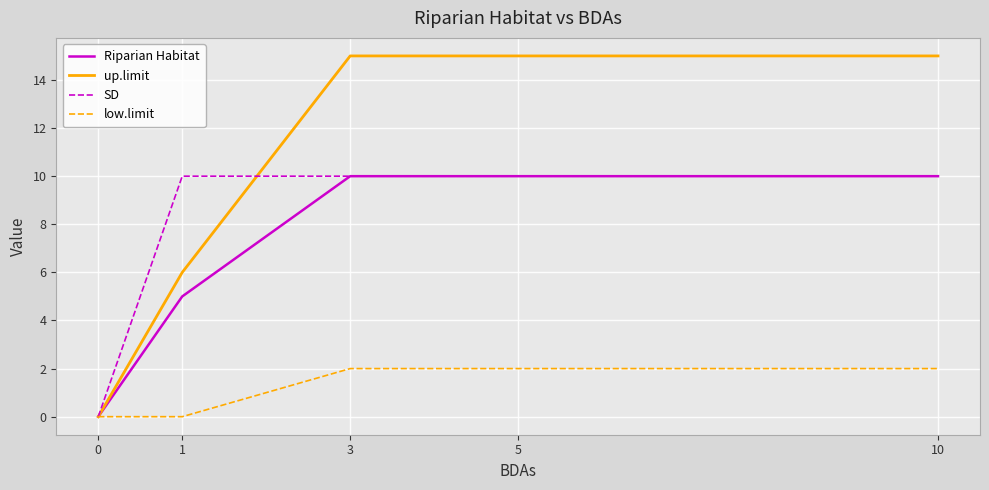

What is the maximum value for Riparian Habitat?

10